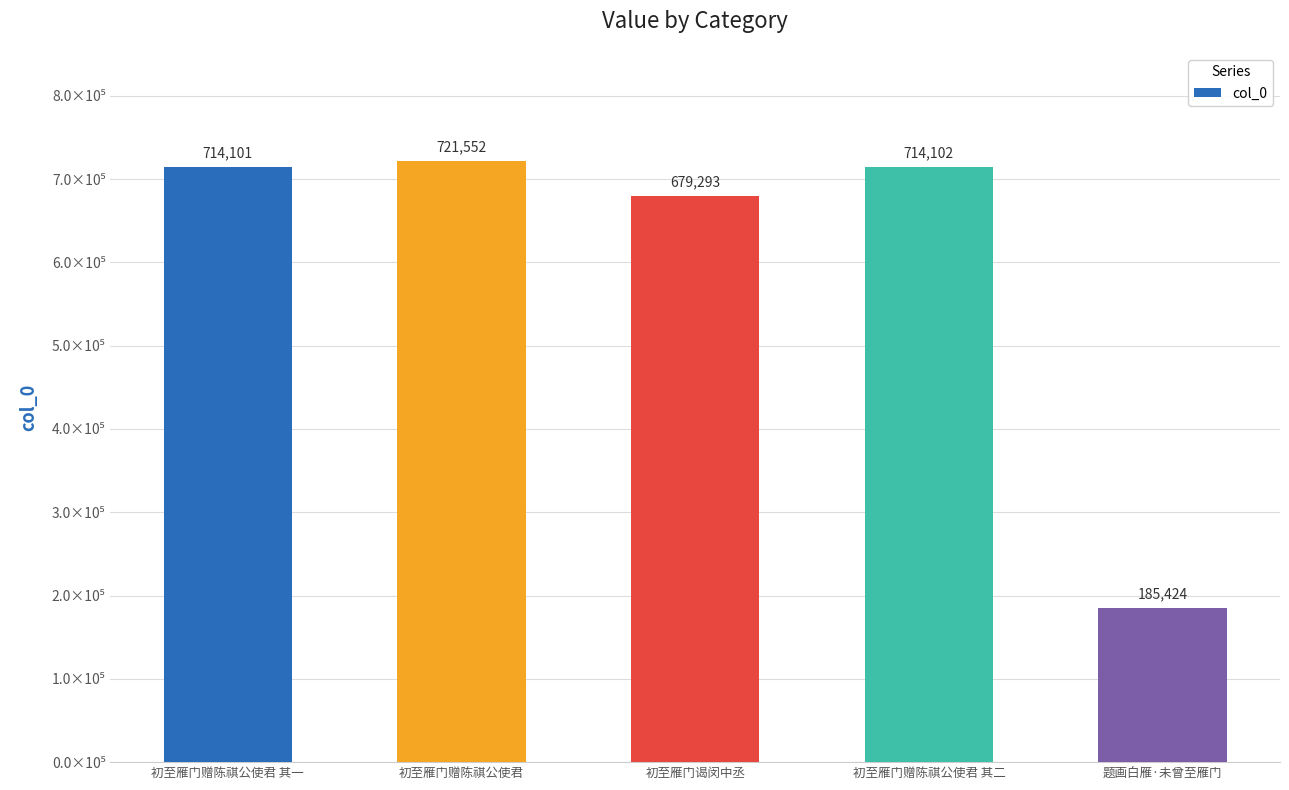

Does the chart contain any negative values?

No